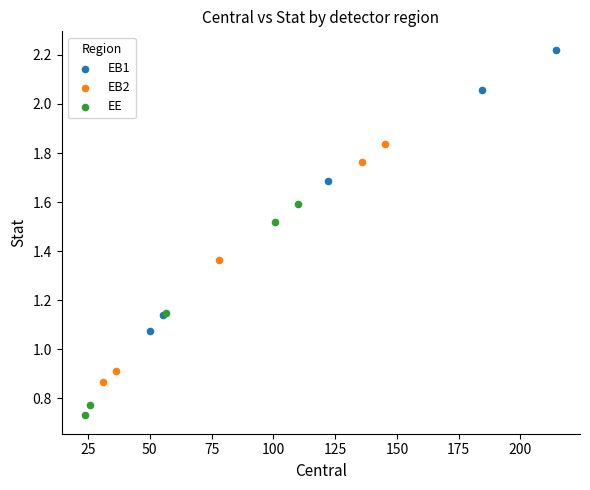

Which series reaches the maximum Y coordinate?

EB1